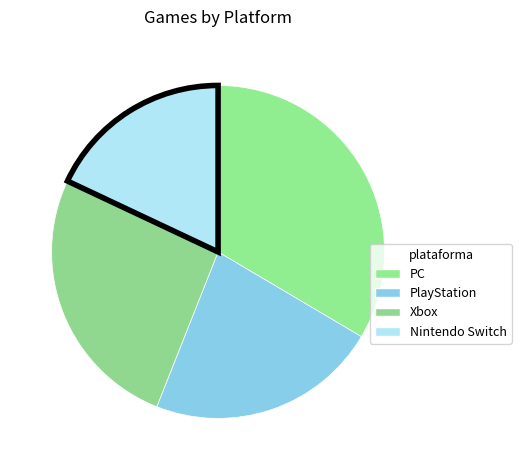

Count the number of slices in the pie.

4